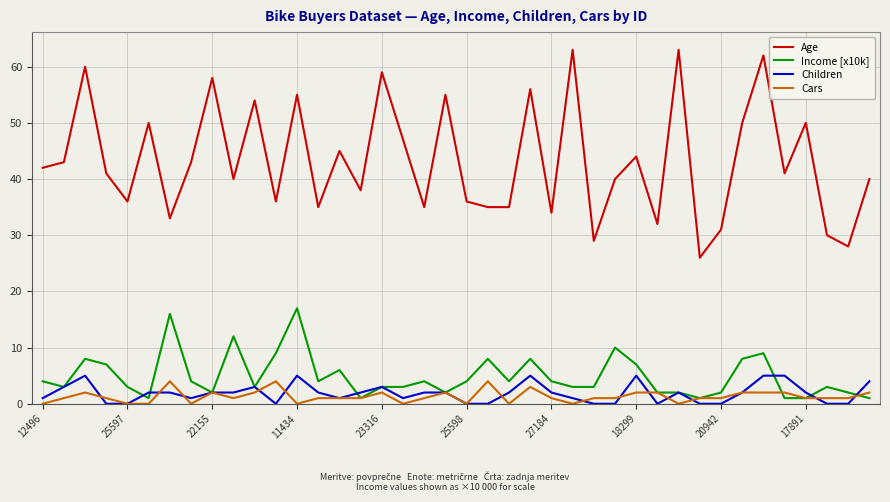

What is the sum of all Cars values?

52